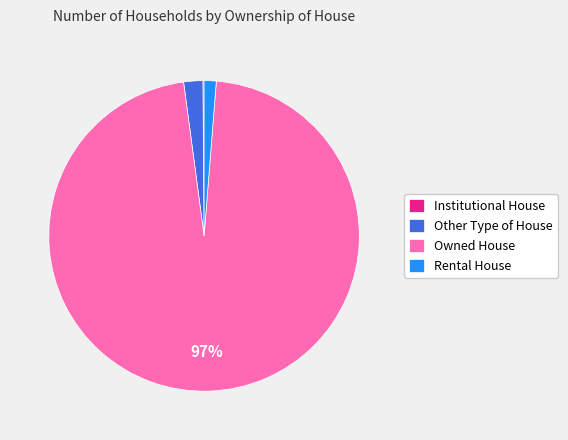

Do Owned House and Other Type of House together represent more than half of the pie?

Yes